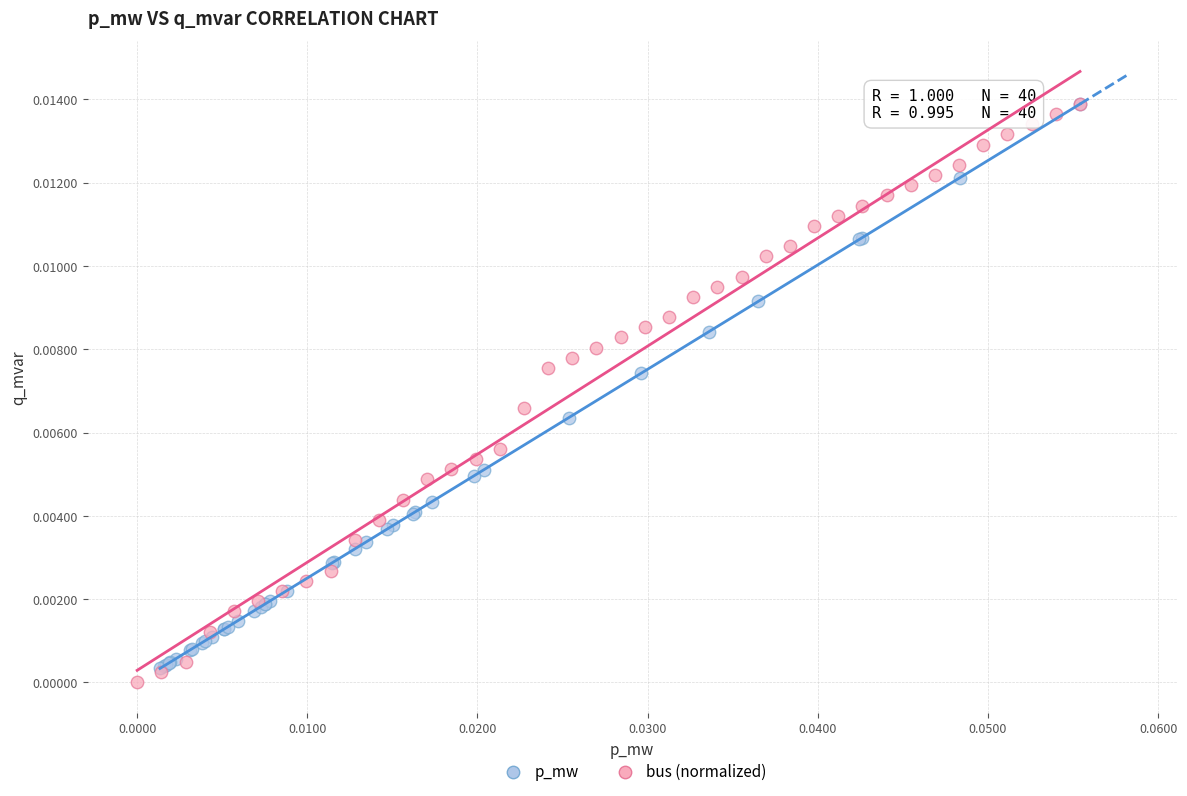

What are all the series names shown in the legend?

p_mw, bus (normalized)